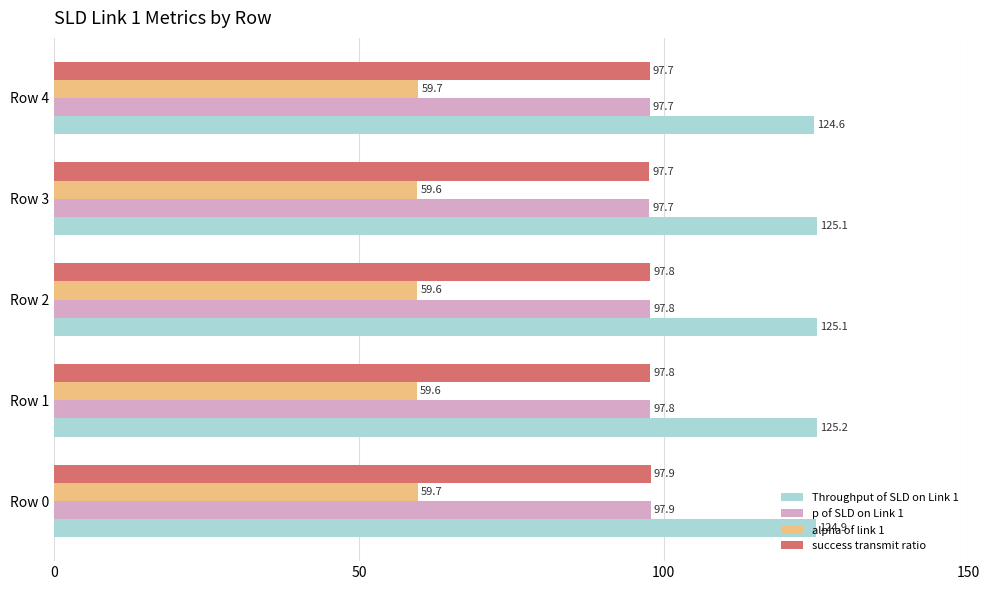

At which label is Throughput of SLD on Link 1 closest to 124?

Row 4